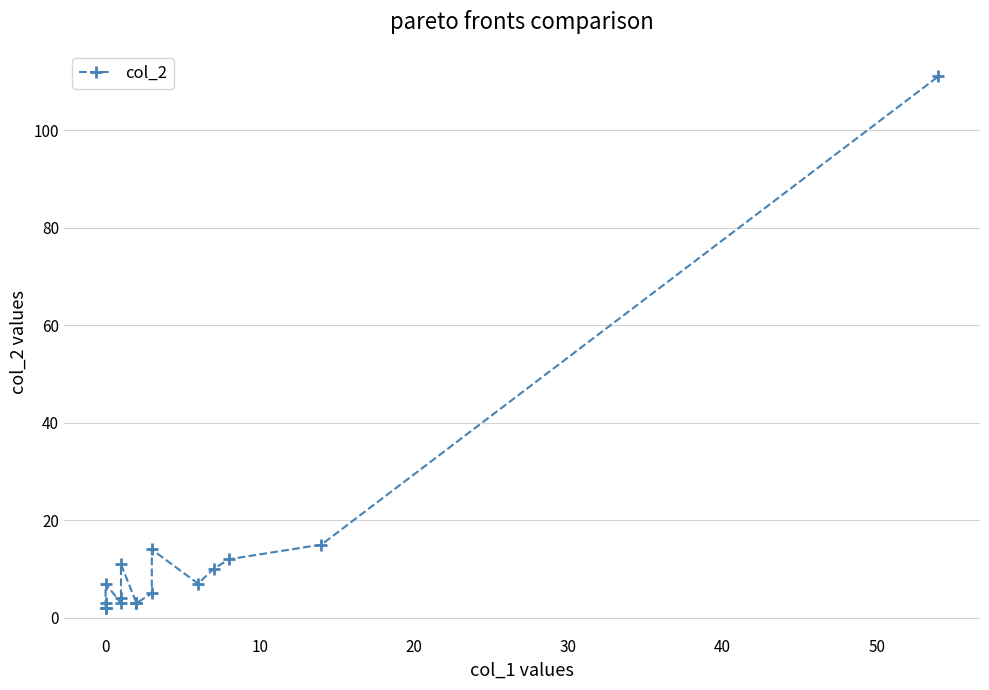

How many values exceed 5?

8